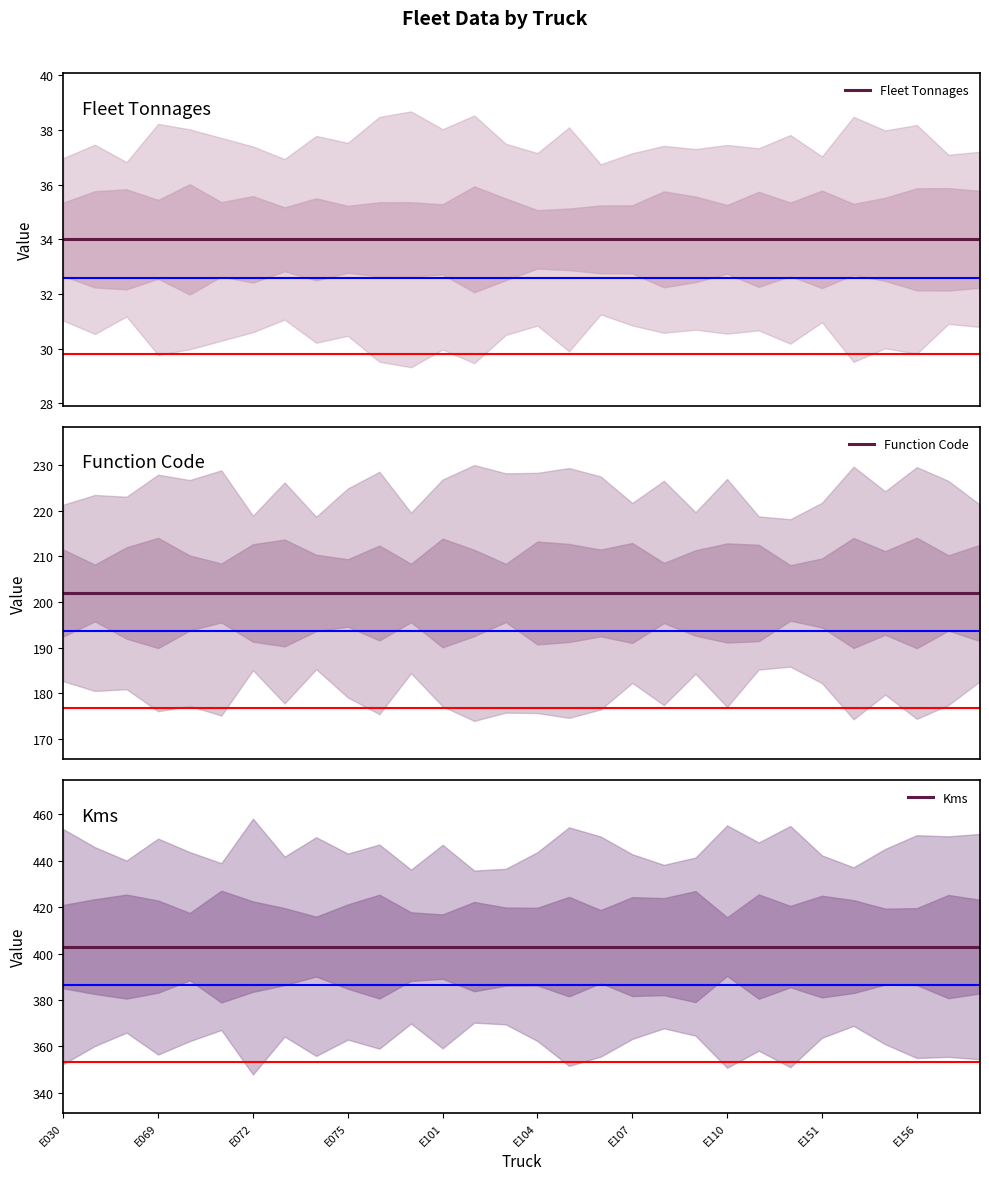

At 14, list the series in order from smallest to largest.

Fleet Tonnages, Function Code, Kms